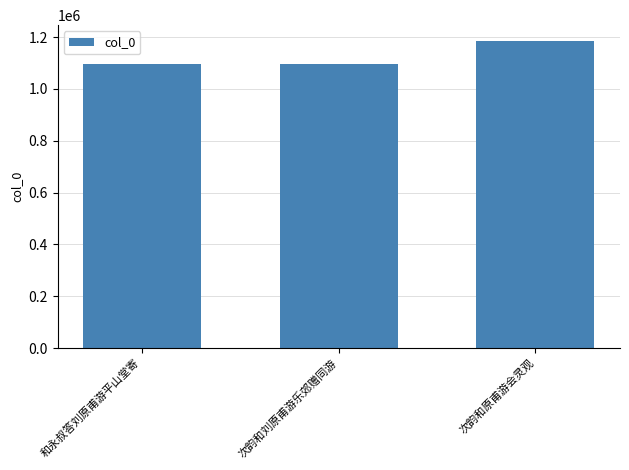

At which category does the chart reach its peak across all series?

次韵和原甫游会灵观